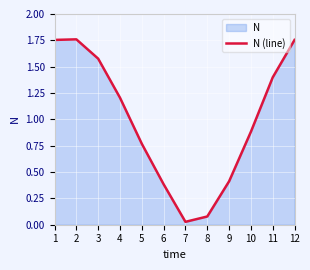

Rank the categories by value from highest to lowest.

2, 1, 12, 3, 11, 4, 10, 5, 9, 6, 8, 7